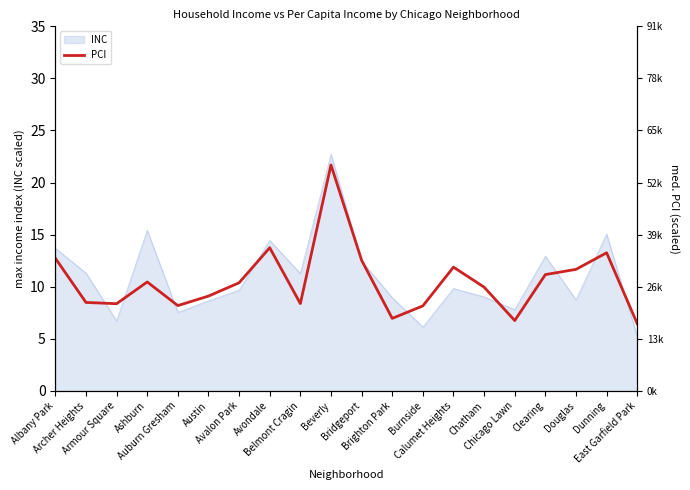

What is the minimum value shown in the chart?

6.4